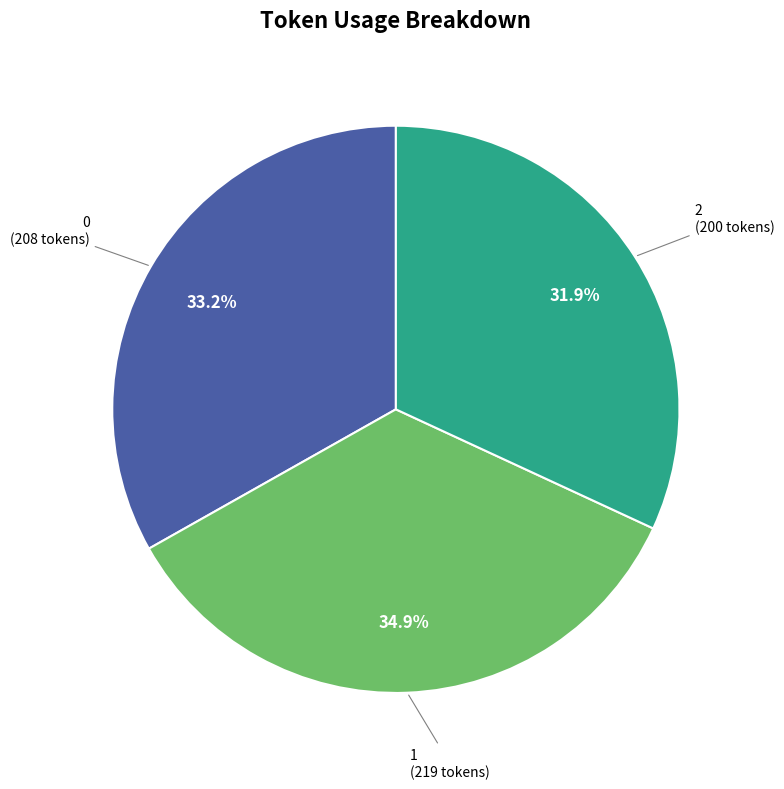

Is there any slice that represents more than half of the pie?

No